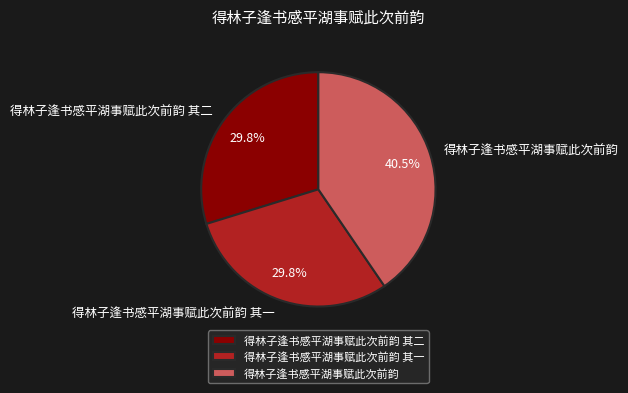

Is there any slice that represents more than half of the pie?

No